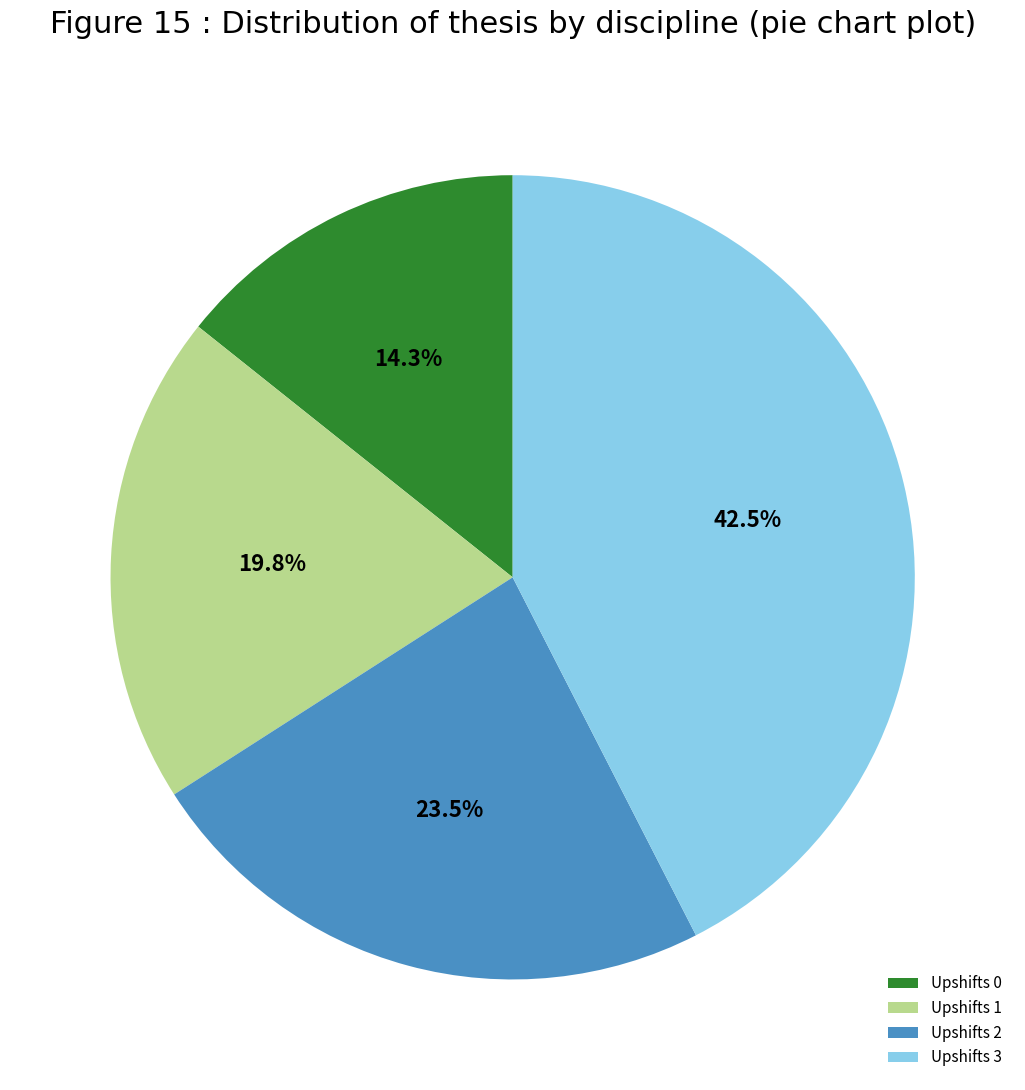

Is Upshifts 3 the majority of the pie?

No